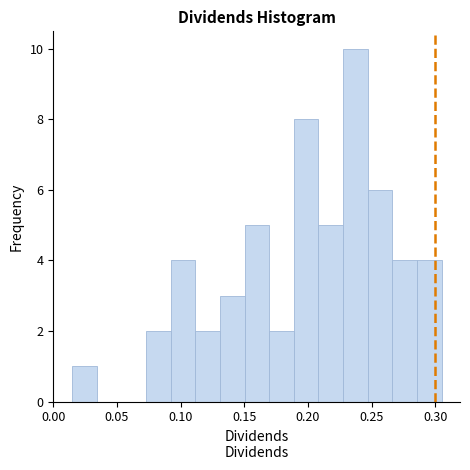

Read against the x-axis, roughly where is the centre of the tallest bar?

0.235